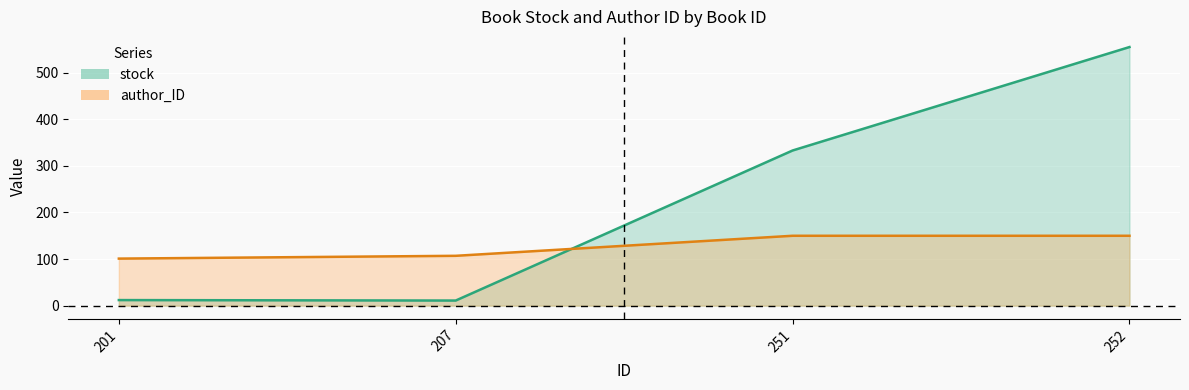

Rank the series by their maximum value, from lowest to highest.

author_ID, stock